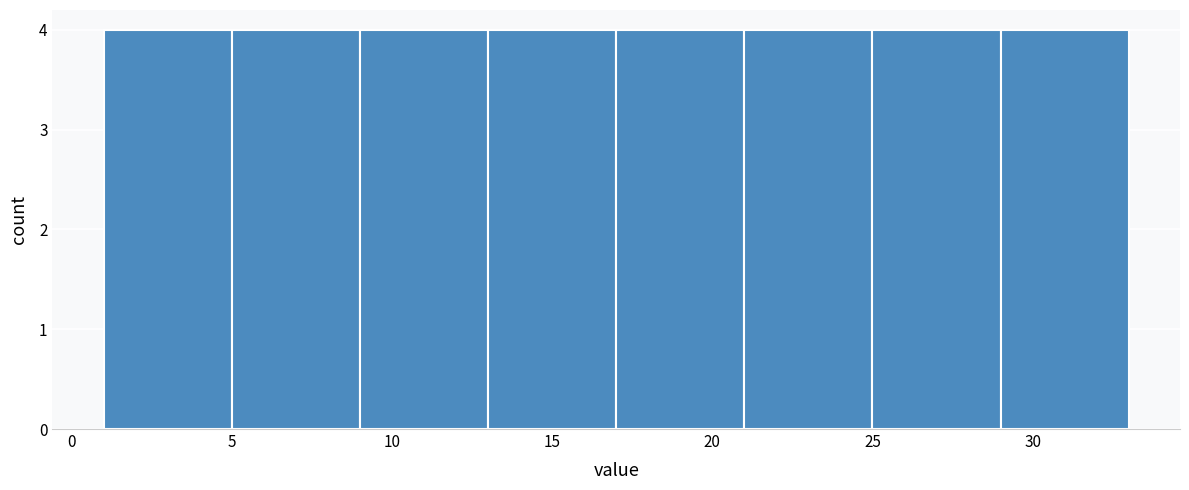

What is the height of the bar covering 21 to 25 on the x-axis? The values are not printed on the chart, so give them approximately, as read against the axis.

4